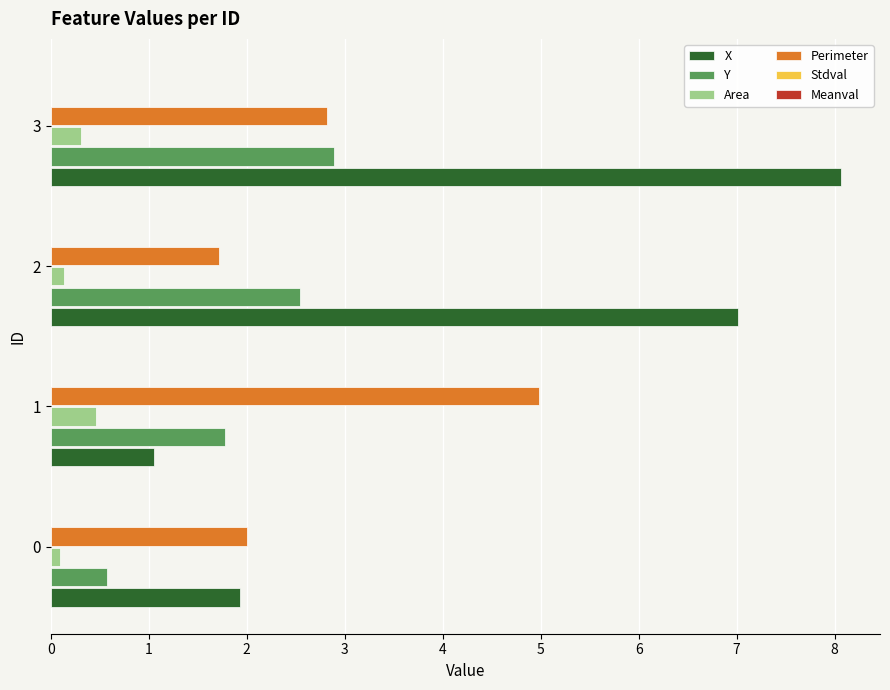

Is the value of X at 3 greater than the value of Y at 1?

Yes